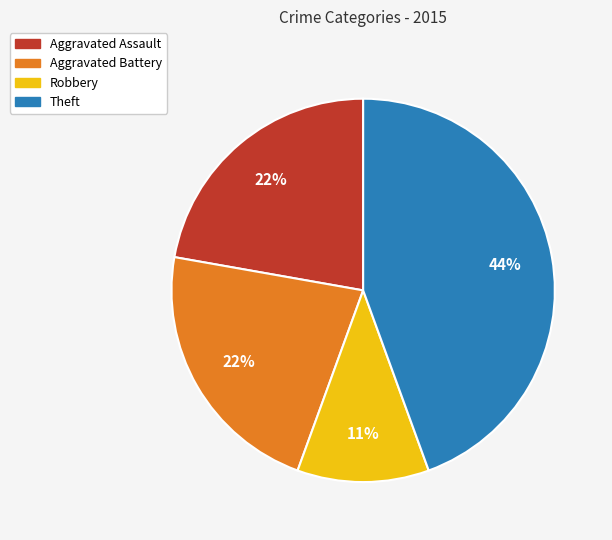

Does any single category account for the majority?

No